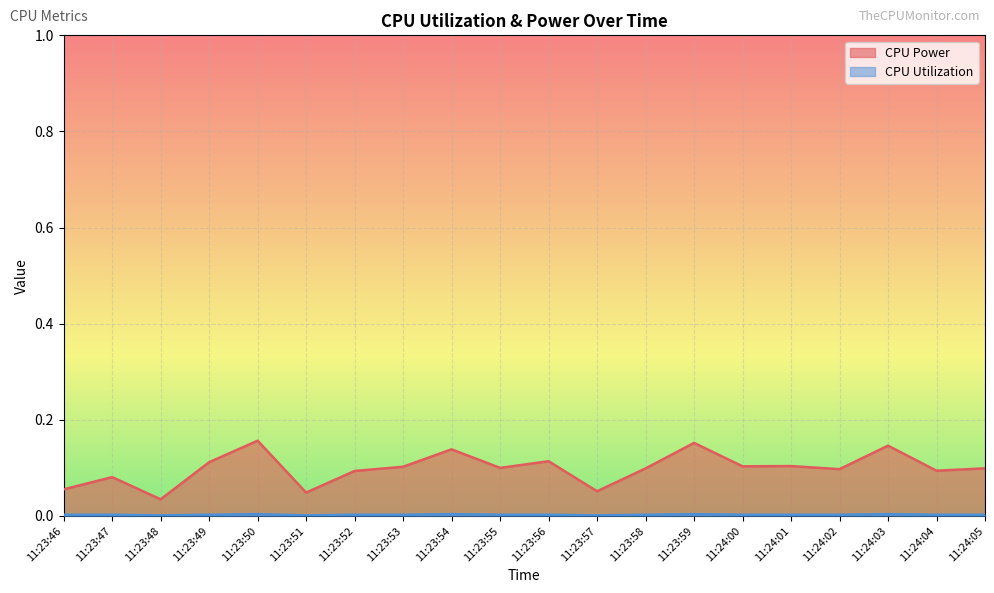

What position from the right is 11:24:05?

1